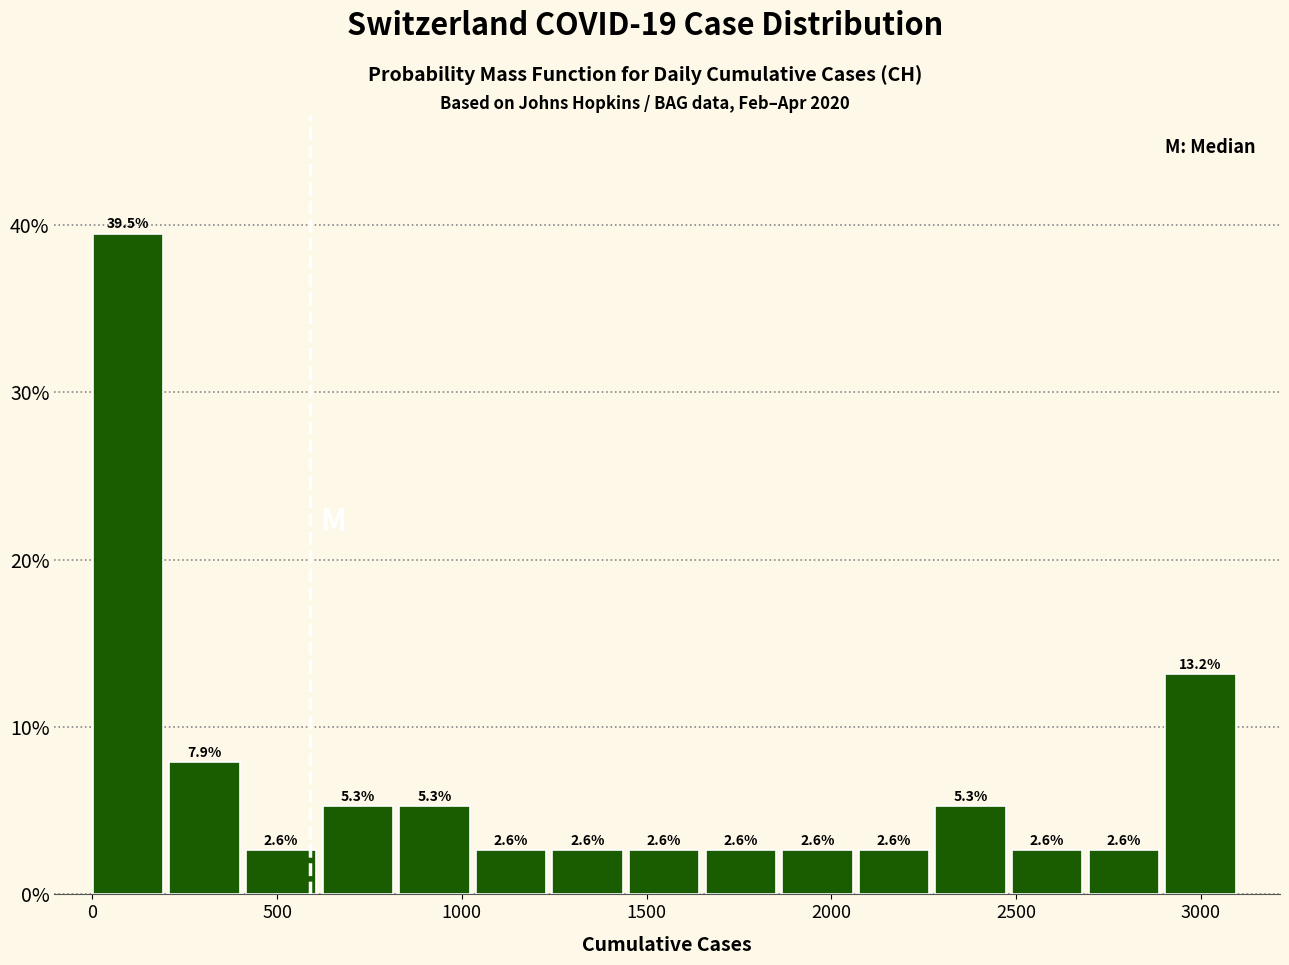

Reading left to right, list every bar in this chart as the range it spans on the x-axis followed by its height. The bar edges are not printed on the chart, so give them approximately, as read against the axis.

0 to 200: 39.5
200 to 400: 7.9
400 to 600: 2.6
600 to 850: 5.3
850 to 1050: 5.3
1050 to 1250: 2.6
1250 to 1450: 2.6
1450 to 1650: 2.6
1650 to 1850: 2.6
1850 to 2050: 2.6
2050 to 2300: 2.6
2300 to 2500: 5.3
2500 to 2700: 2.6
2700 to 2900: 2.6
2900 to 3100: 13.2